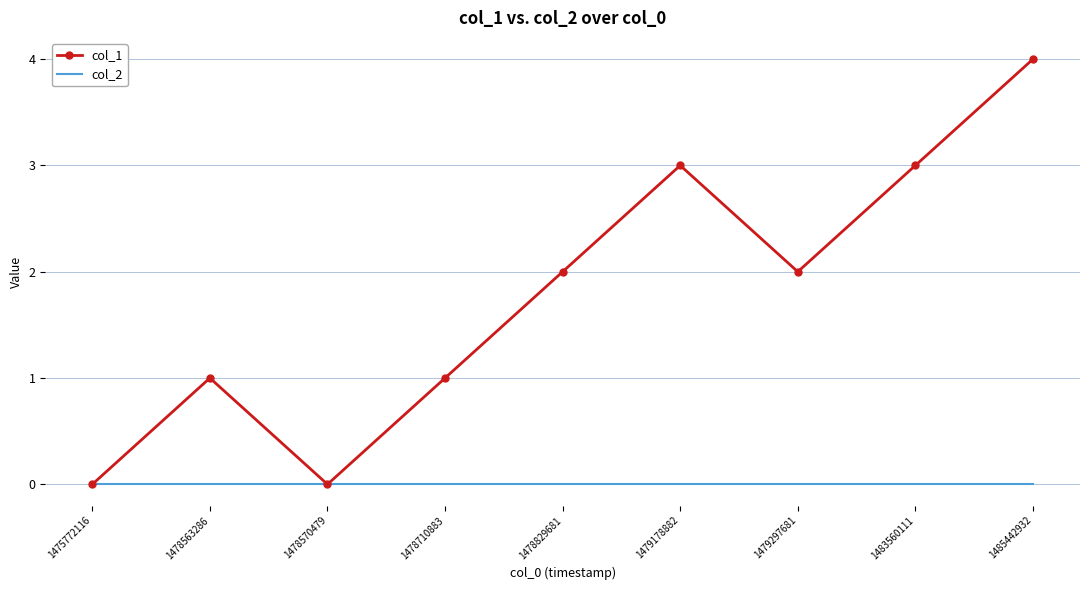

What are all the series names shown in the legend?

col_1, col_2